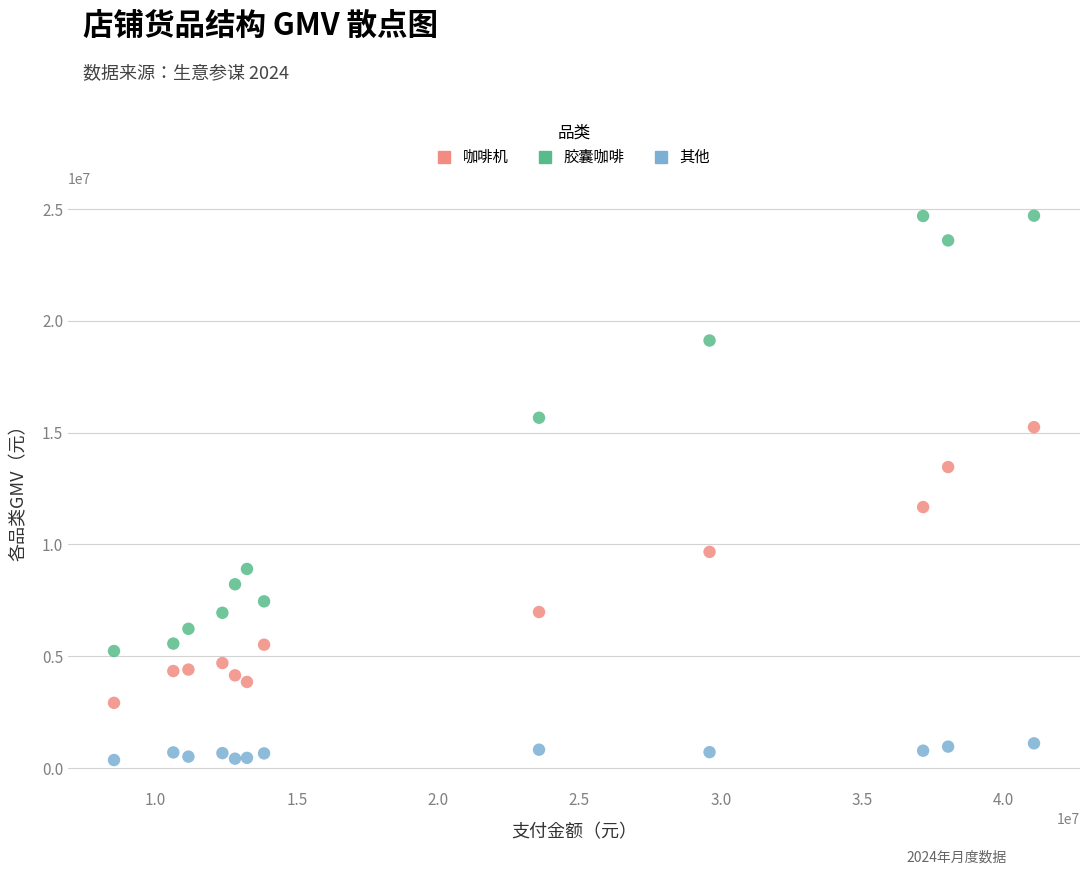

Which series contains the highest Y value?

胶囊咖啡